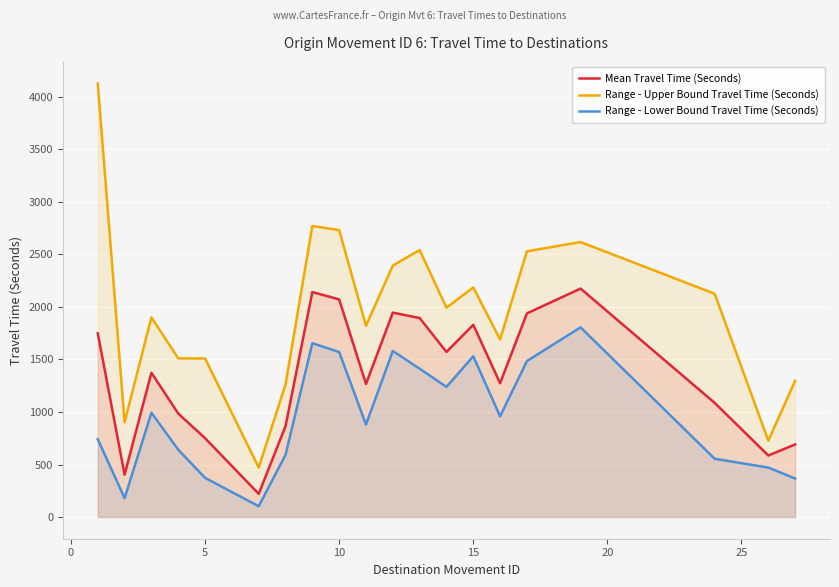

Which series has the largest total across all categories?

Range - Upper Bound Travel Time (Seconds)